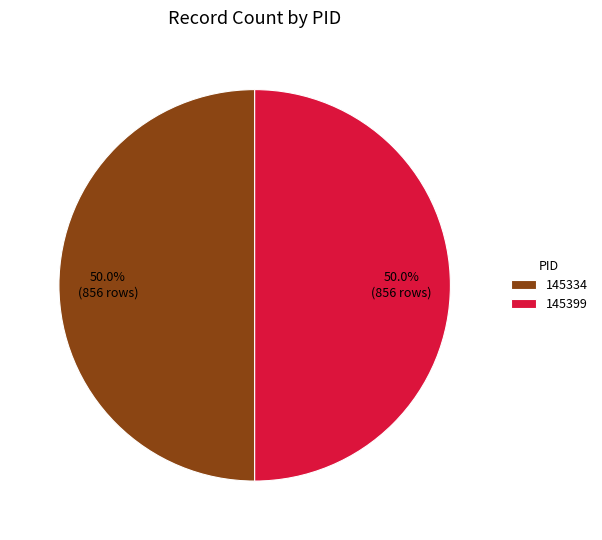

How many slices are in this pie chart?

2